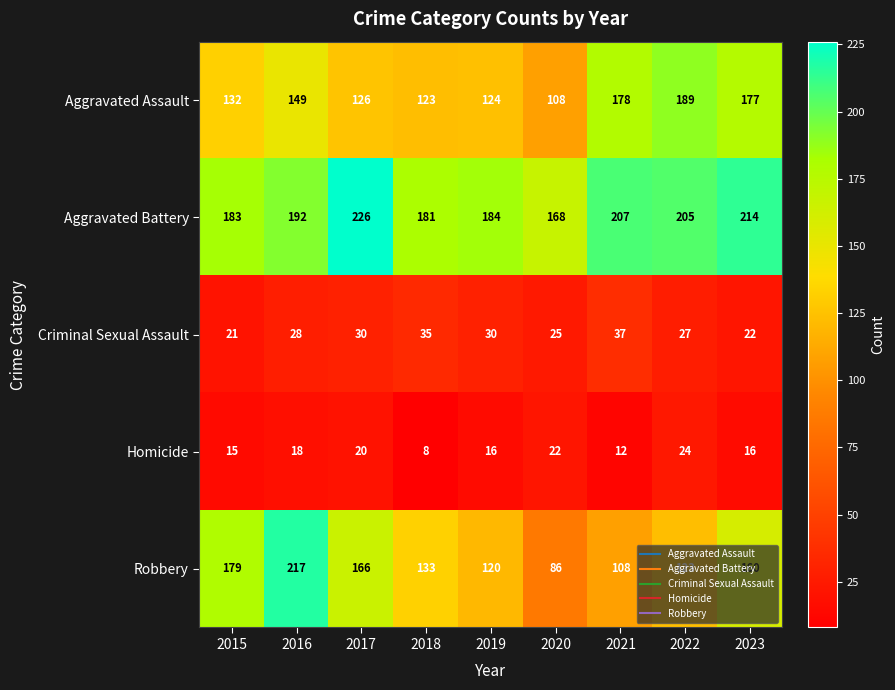

Between 2016 and 2021, which series saw the biggest shift?

Robbery